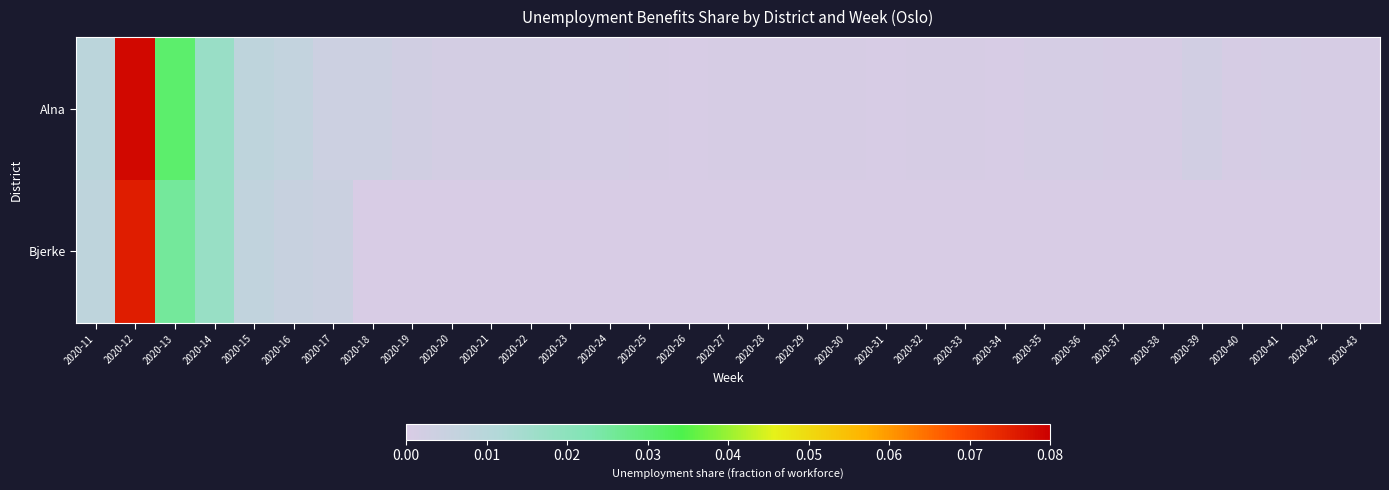

Which series has the largest total across all categories?

Alna